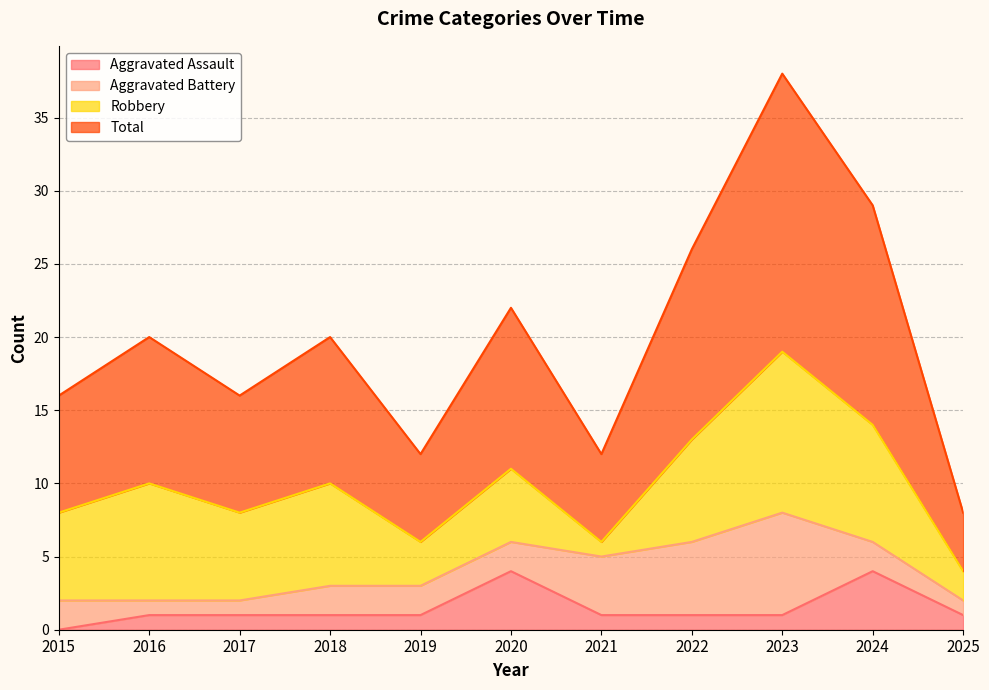

Does the chart have visible grid lines?

Yes